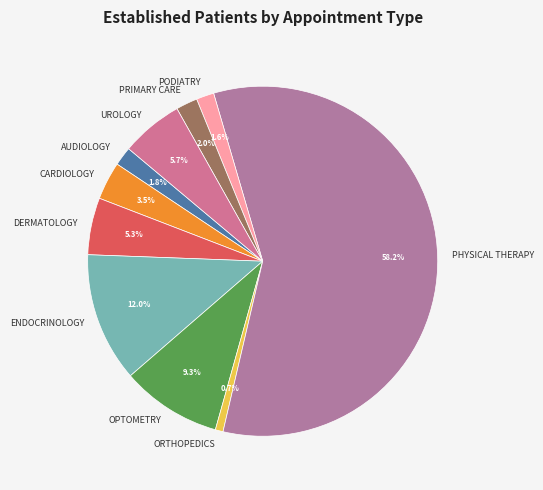

To the nearest percent, what percentage of the pie is ORTHOPEDICS?

1%